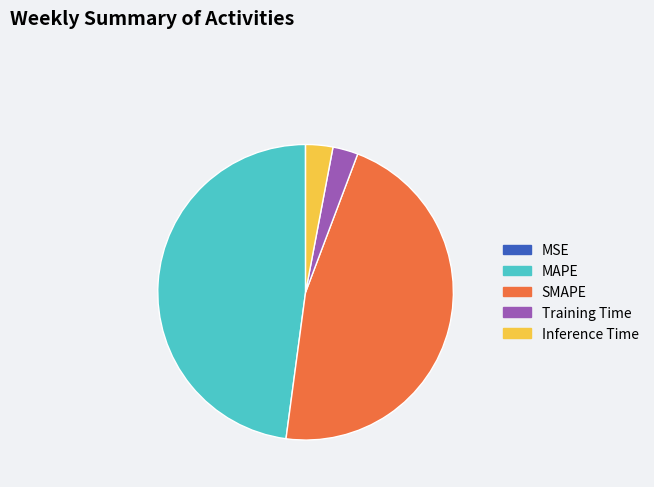

Is the sum of Training Time and SMAPE greater than half?

No